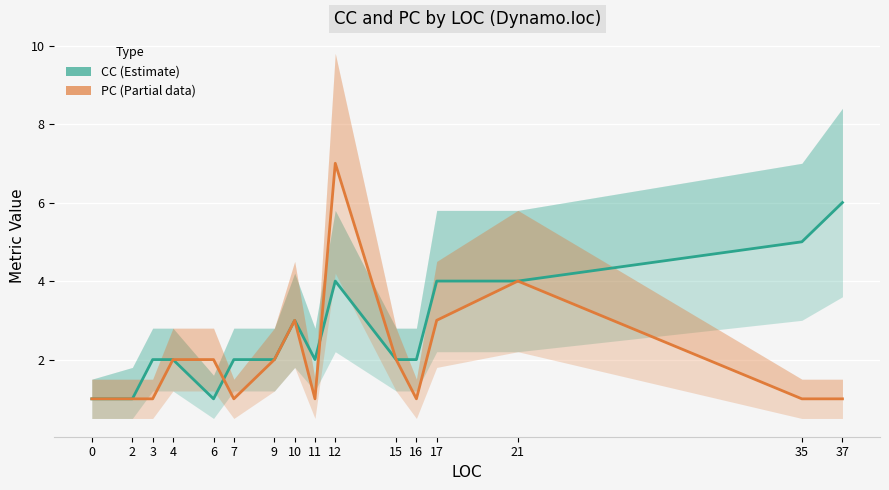

What is the spread (max minus min) of values at 17?

1